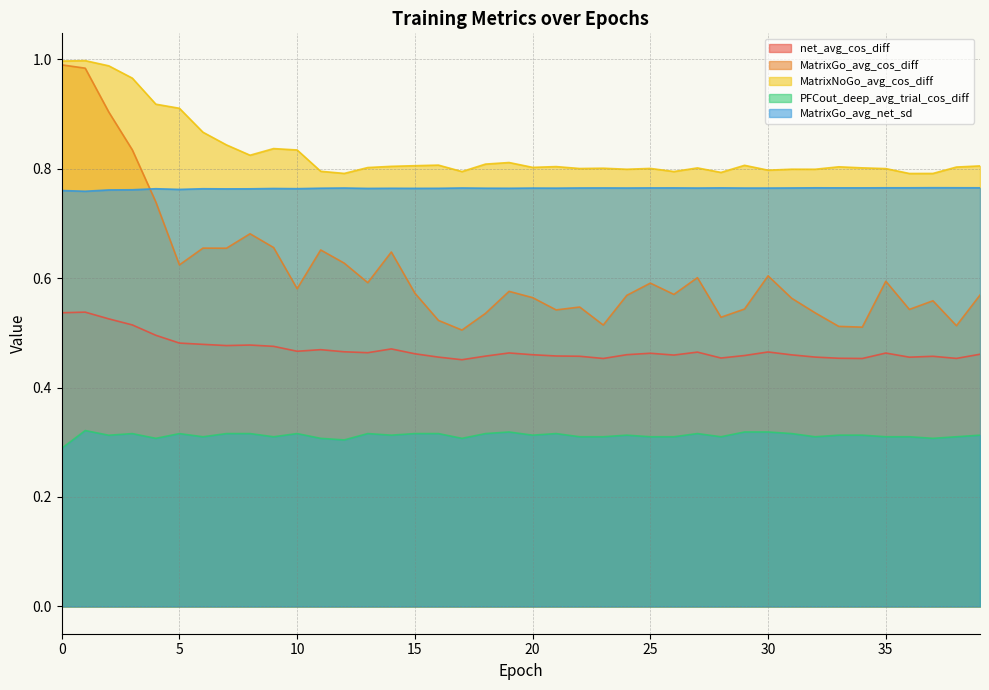

Rank the series at 28 from highest to lowest value.

MatrixNoGo_avg_cos_diff, MatrixGo_avg_net_sd, MatrixGo_avg_cos_diff, net_avg_cos_diff, PFCout_deep_avg_trial_cos_diff